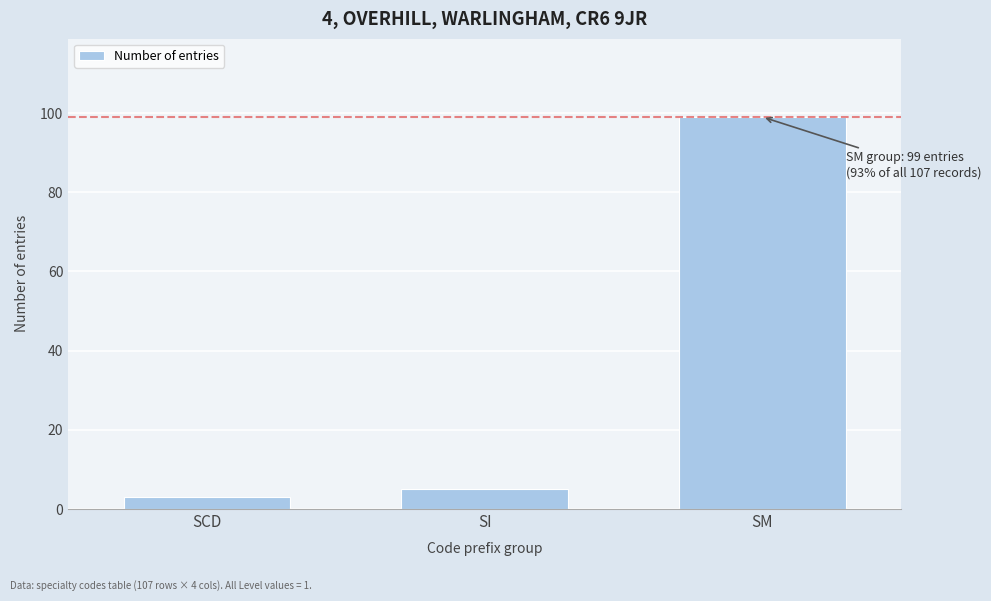

Reading right to left, list all the values displayed in this chart.

SM=99	SI=5	SCD=3